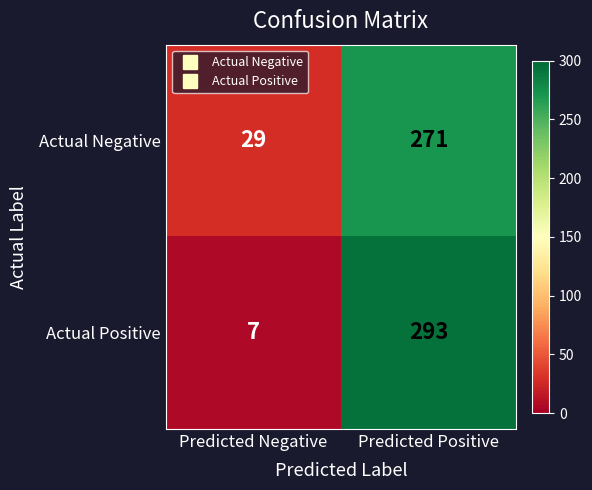

The Actual Negative series shows 45 at Predicted Negative. True or false?

False